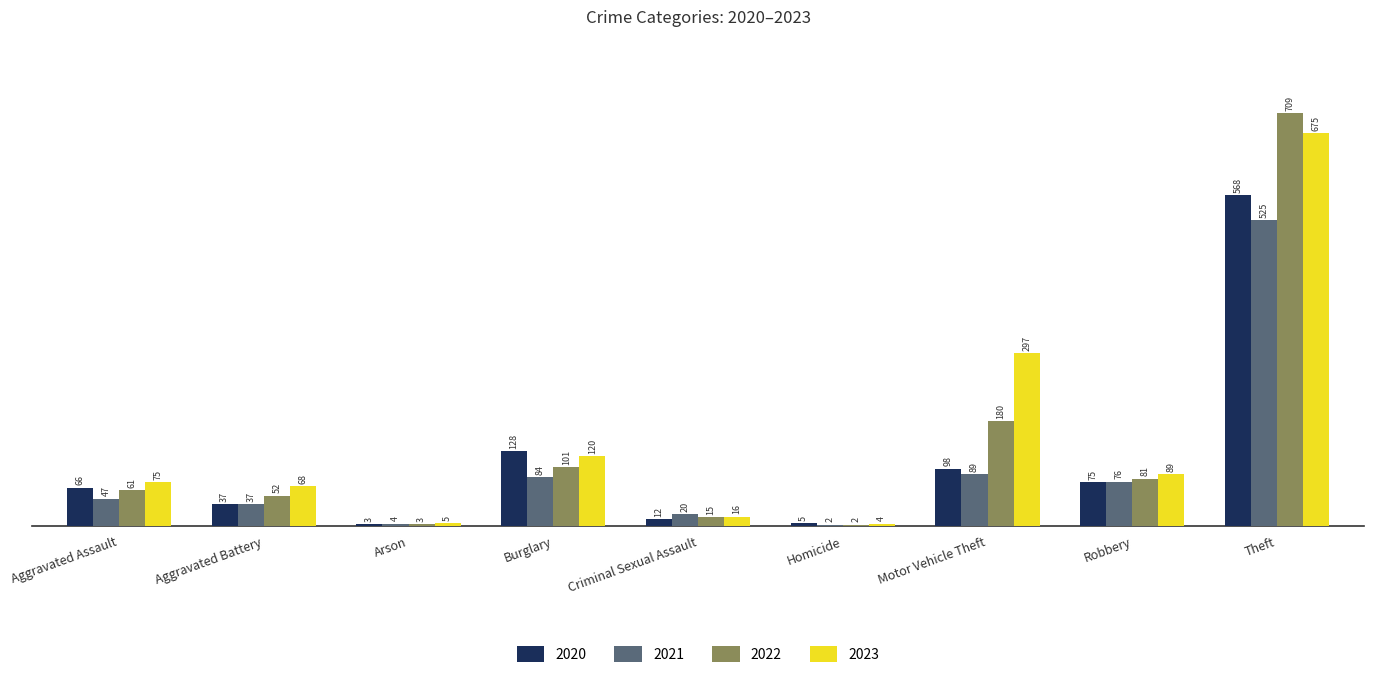

The value of 2022 at Theft is 709. True or false?

True